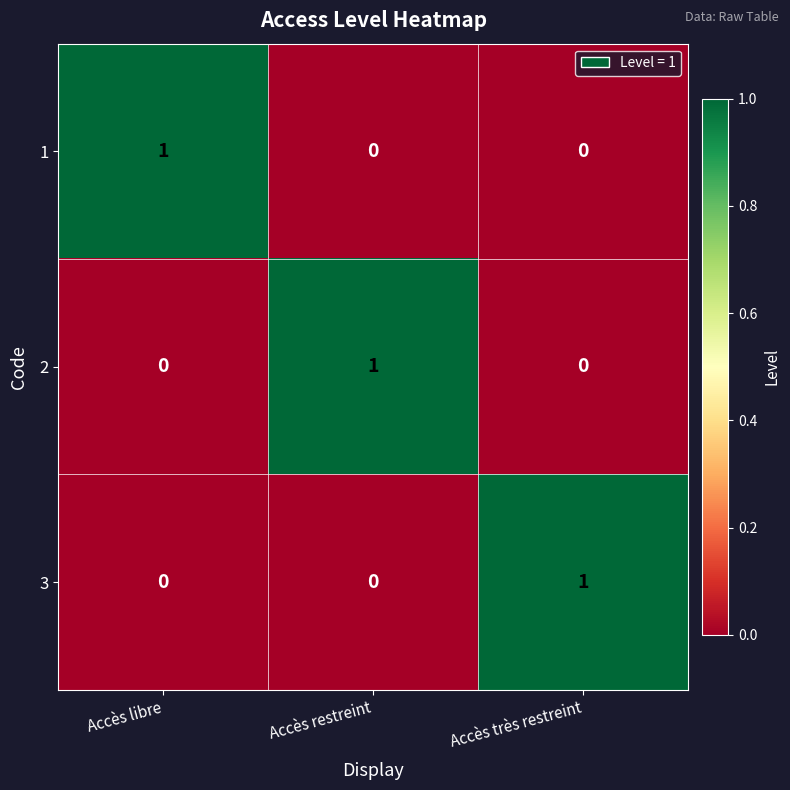

The 2 series shows 0 at Accès restreint. True or false?

False